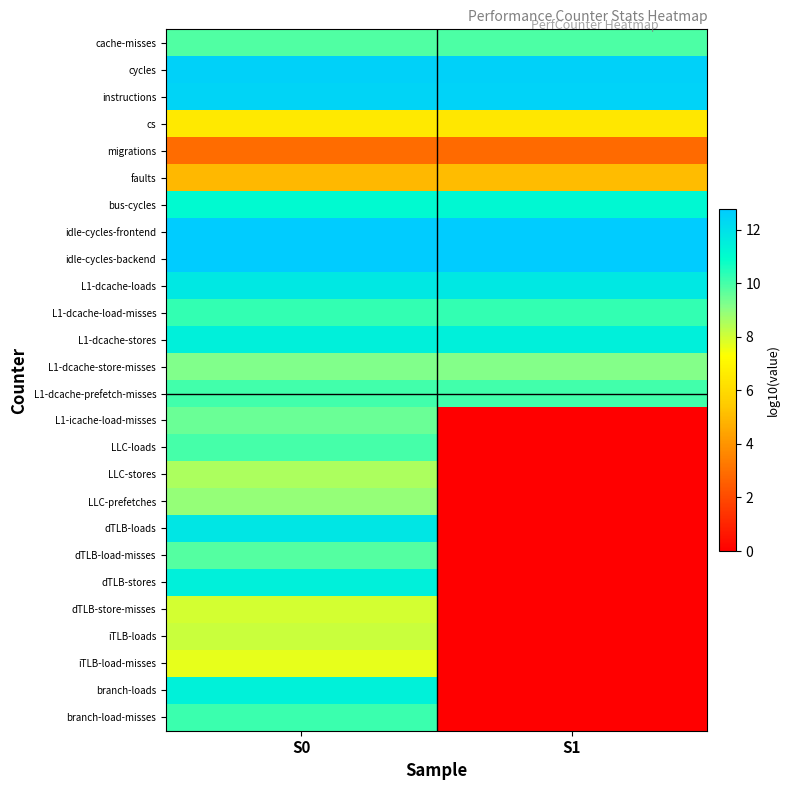

How many categories are shown in the chart?

2